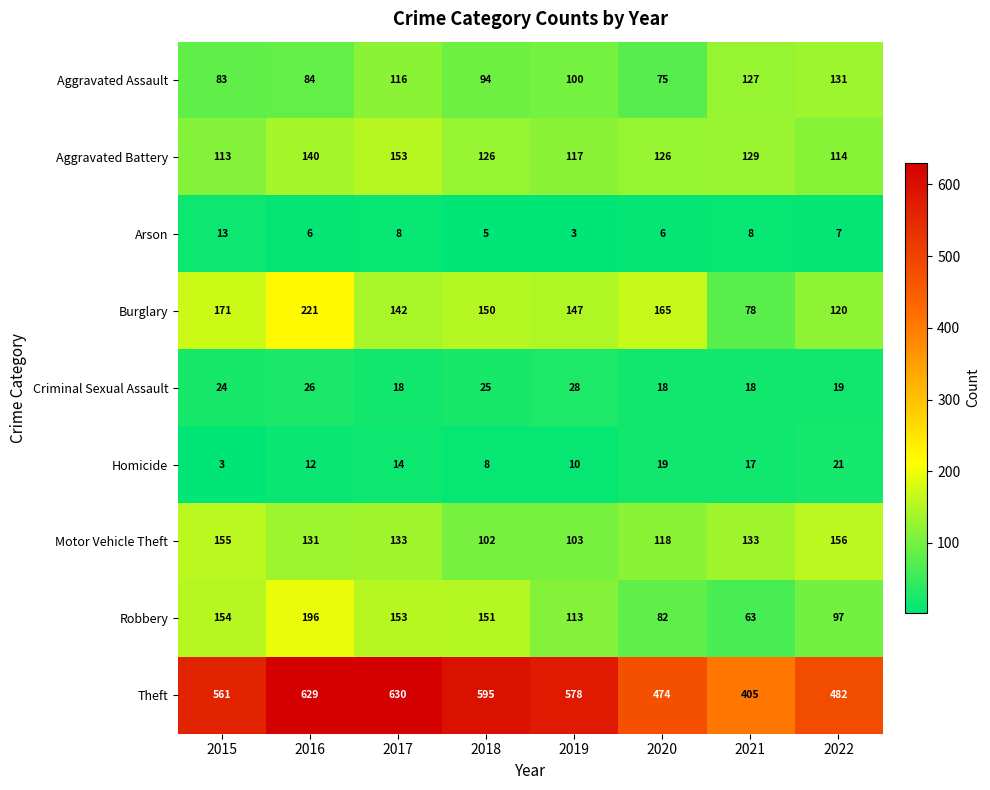

True or false: Aggravated Assault has a value of 127 at 2015.

False